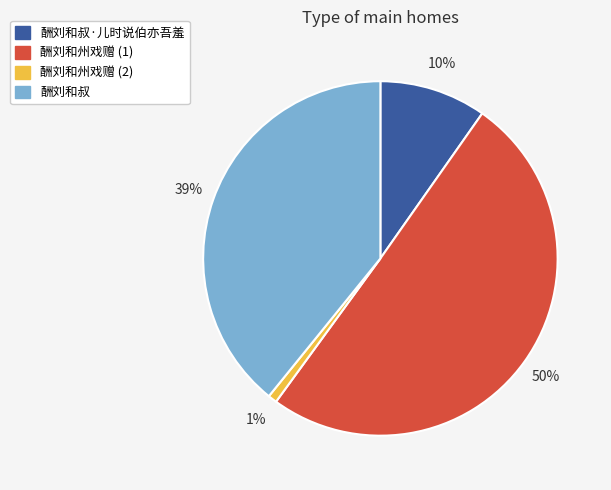

Which slice represents more than half of the pie?

酬刘和州戏赠 (1)